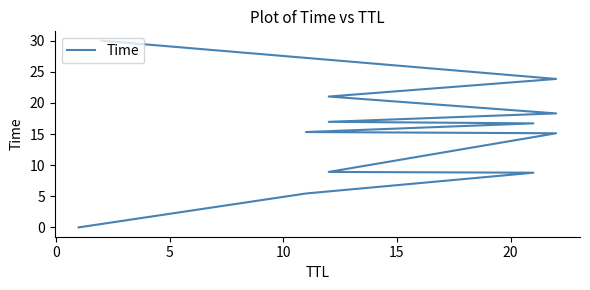

What is the sum of all values?

180.5